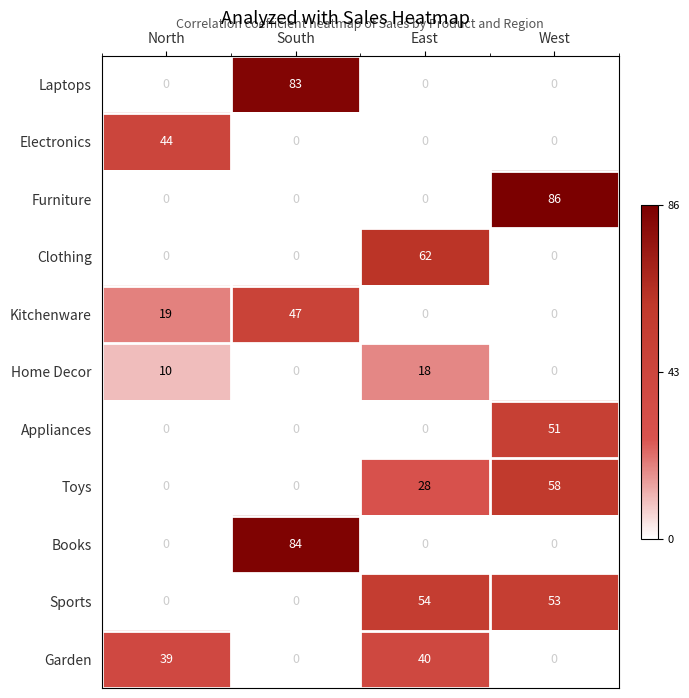

How many categories are shown in the chart?

4